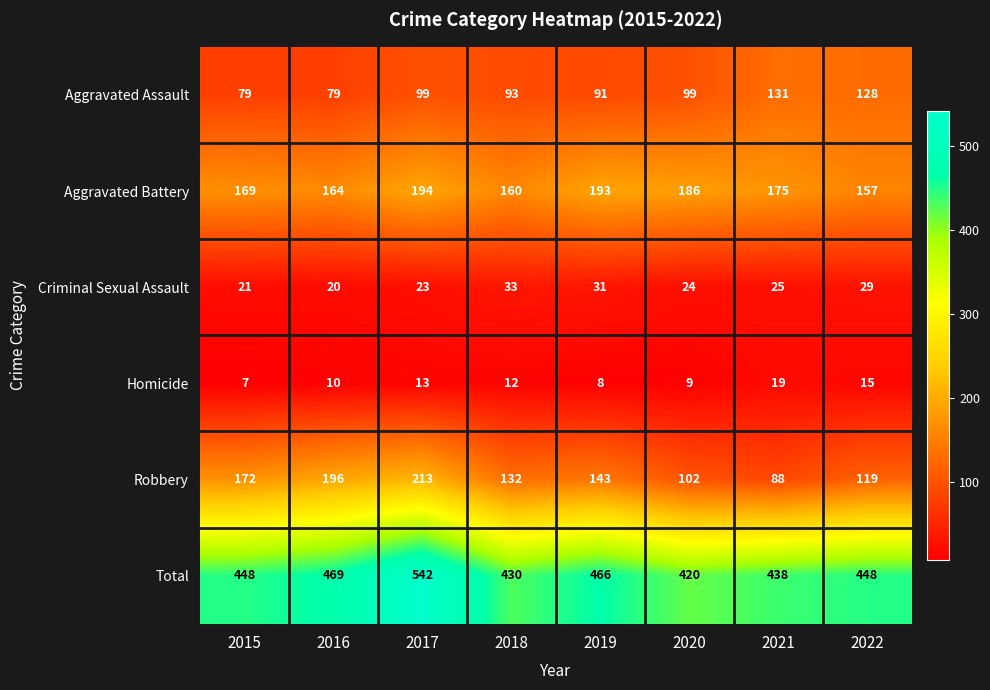

Which series has the largest total across all categories?

Total